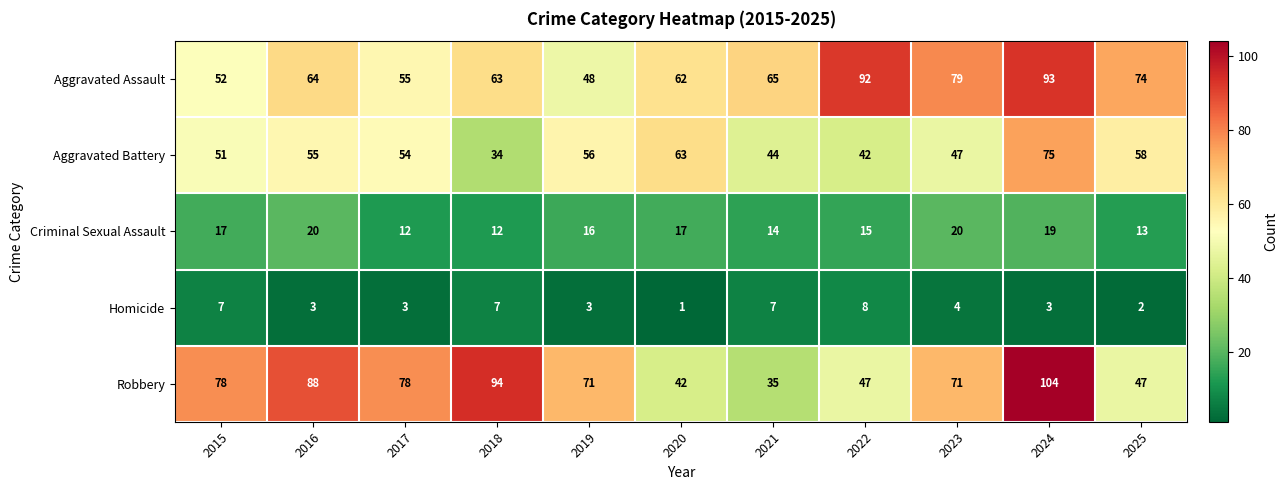

What is the average value of the Aggravated Battery series?

53